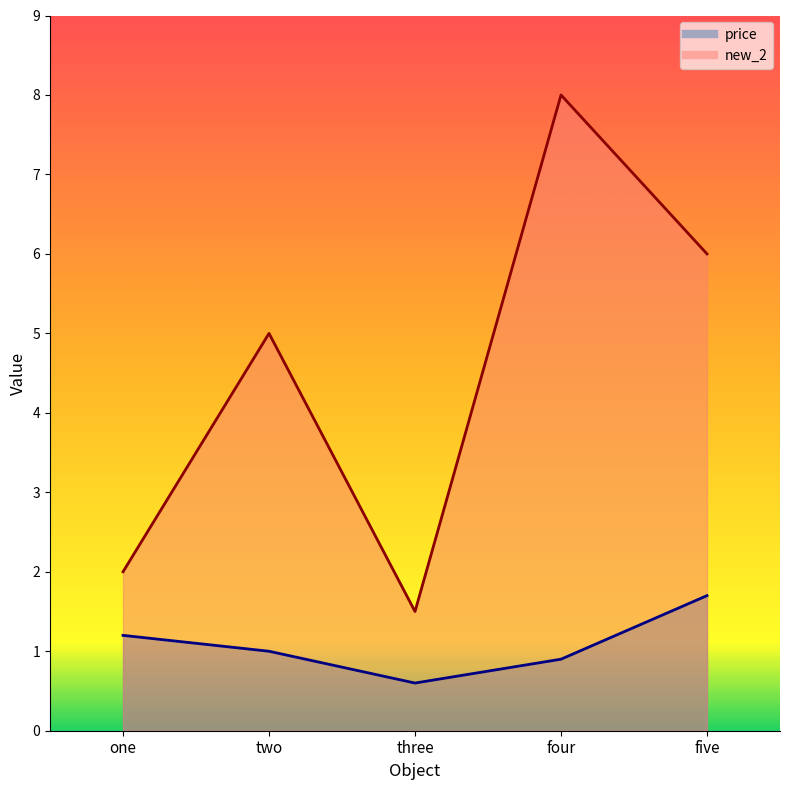

Is the value of price at four greater than the value of new_2 at five?

No